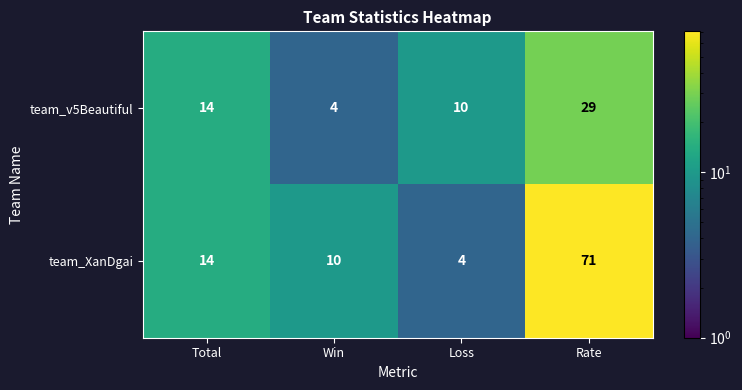

At which category is the sum across all series the highest?

Rate